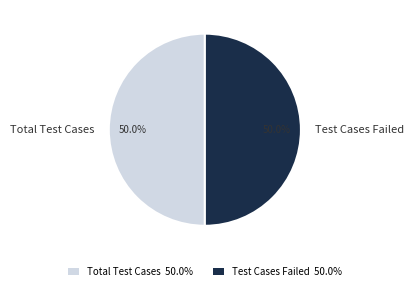

Count the number of slices in the pie.

2